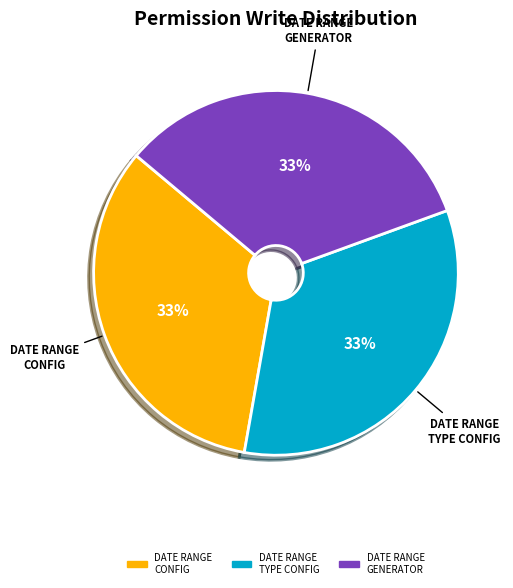

Approximately how many times larger is the value at DATE RANGE GENERATOR compared to DATE RANGE TYPE CONFIG?

1.0